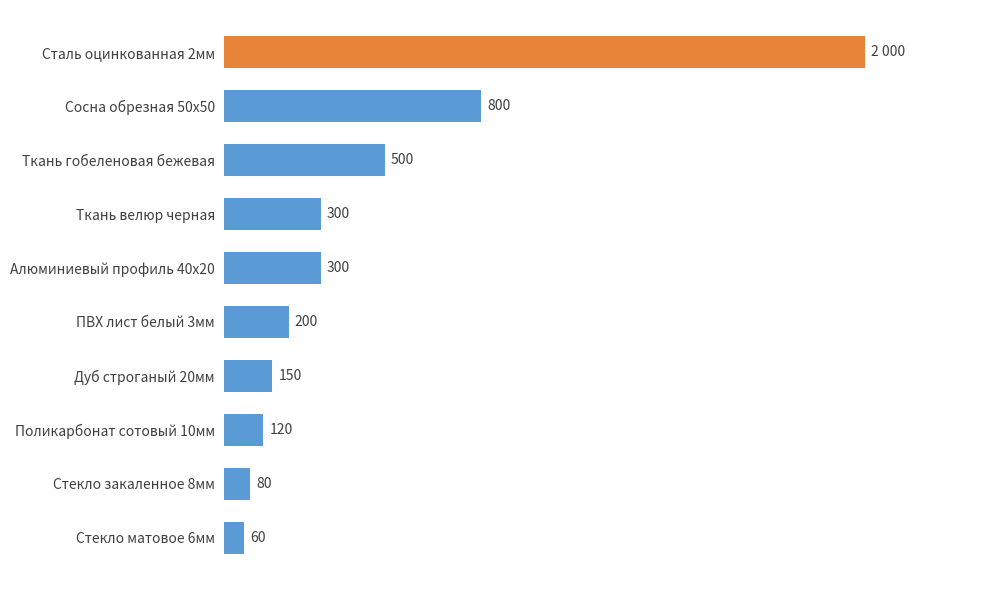

Which label corresponds to the largest value in the chart?

Сталь оцинкованная 2мм